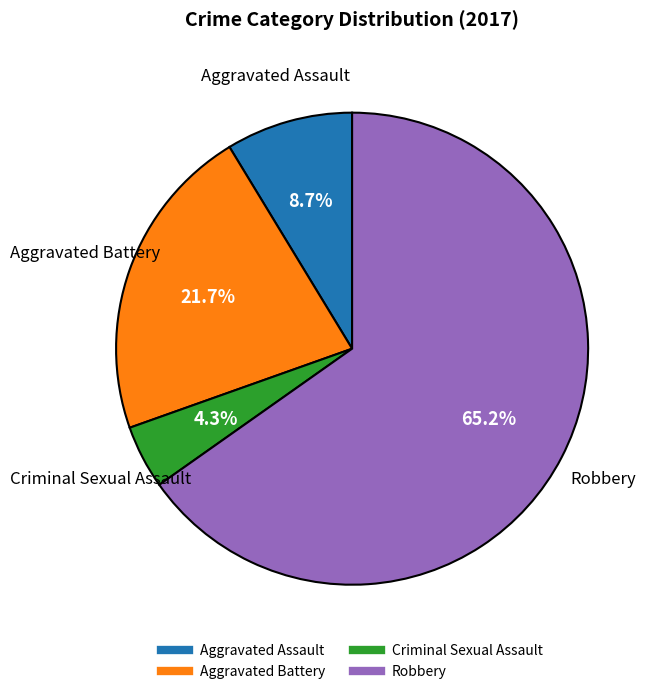

Rank the categories by value from lowest to highest.

Criminal Sexual Assault, Aggravated Assault, Aggravated Battery, Robbery